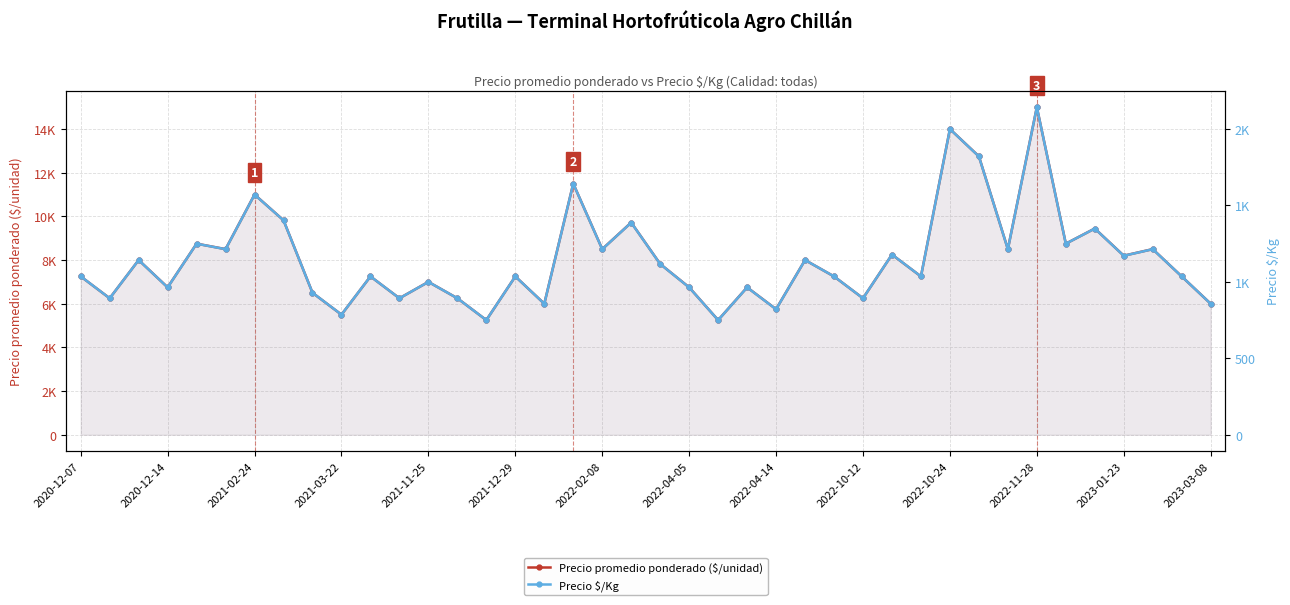

True or false: Precio promedio ponderado ($/unidad) and Precio $/Kg cross at least once.

False